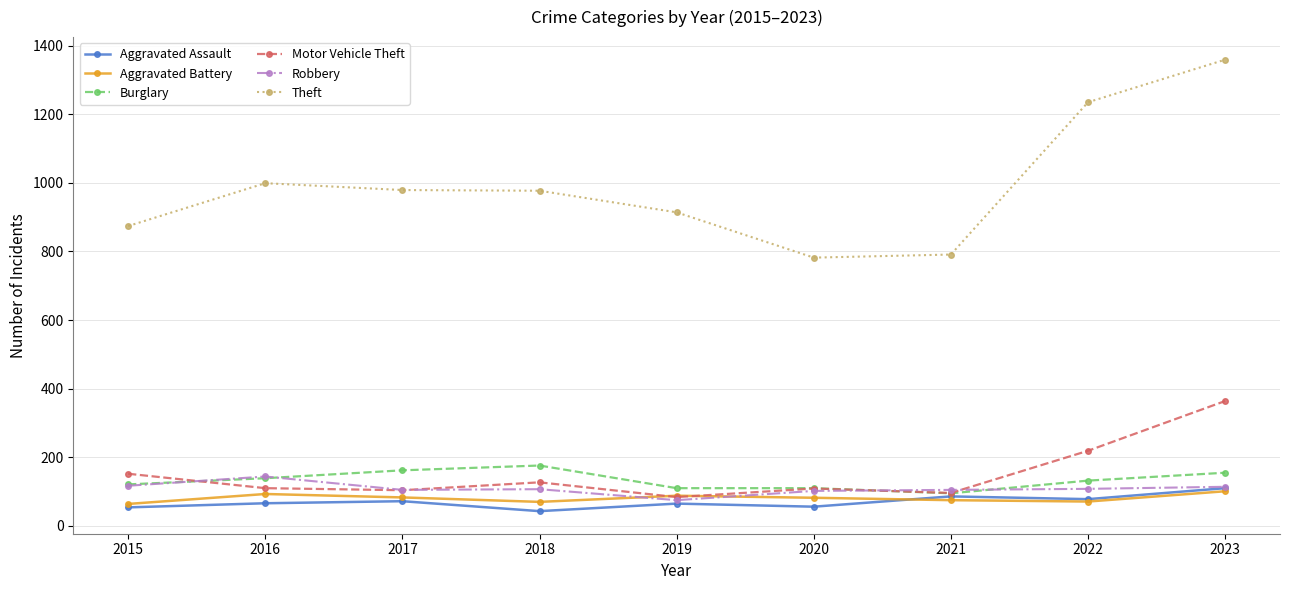

How many distinct data groups are displayed?

6